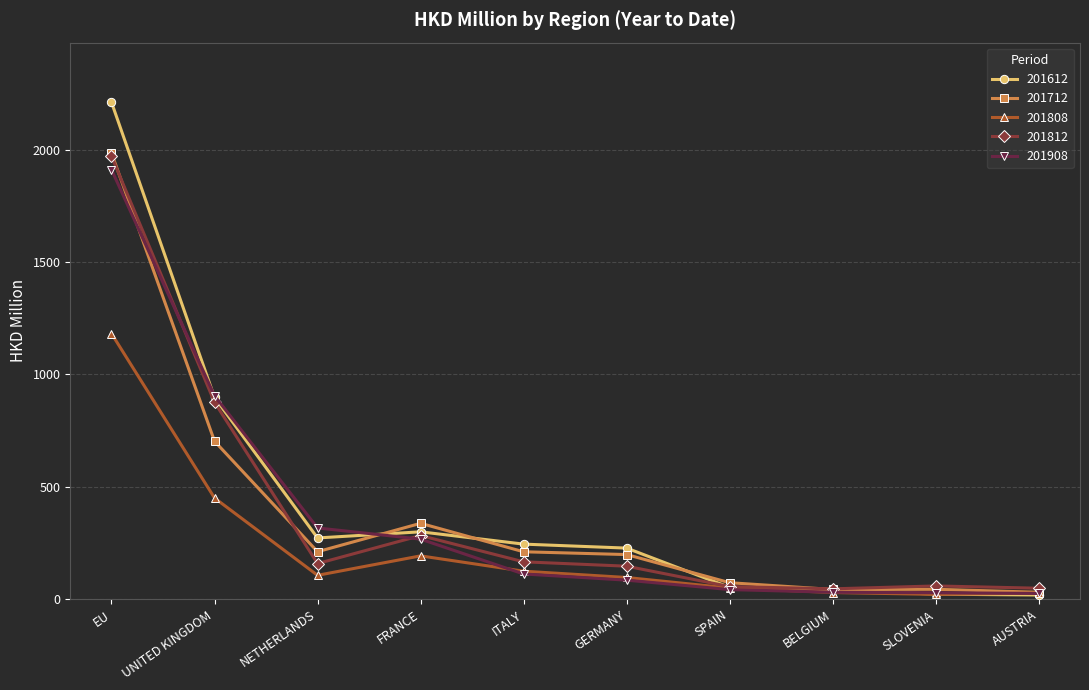

At which category is the sum across all series the highest?

EU